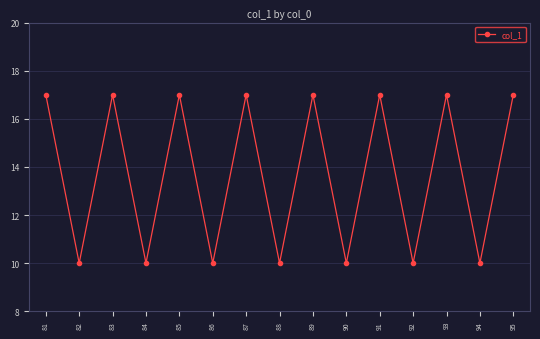

How many lines are shown in the chart?

1